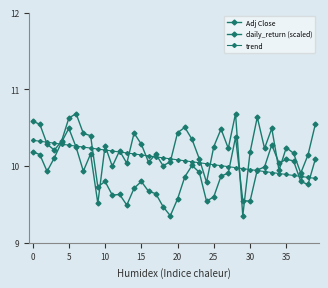

Which series has the widest spread of values?

Adj Close